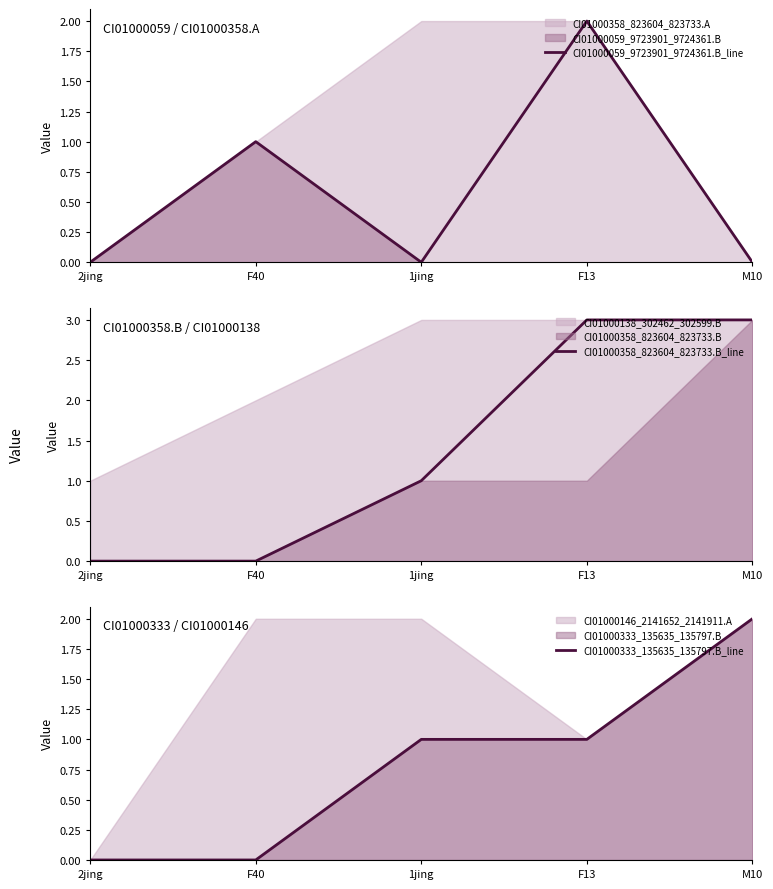

What is the average value of the CI01000358_823604_823733.B_line series?

1